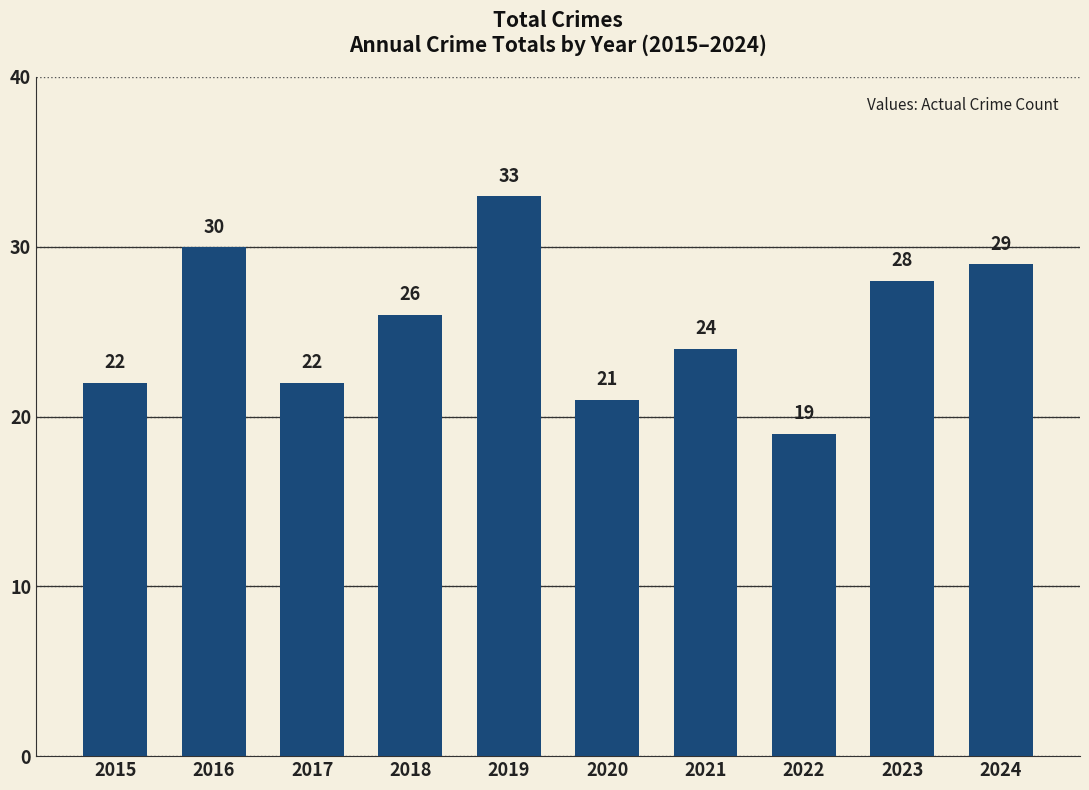

Reading left to right, extract all data points from this chart.

2015=22	2016=30	2017=22	2018=26	2019=33	2020=21	2021=24	2022=19	2023=28	2024=29